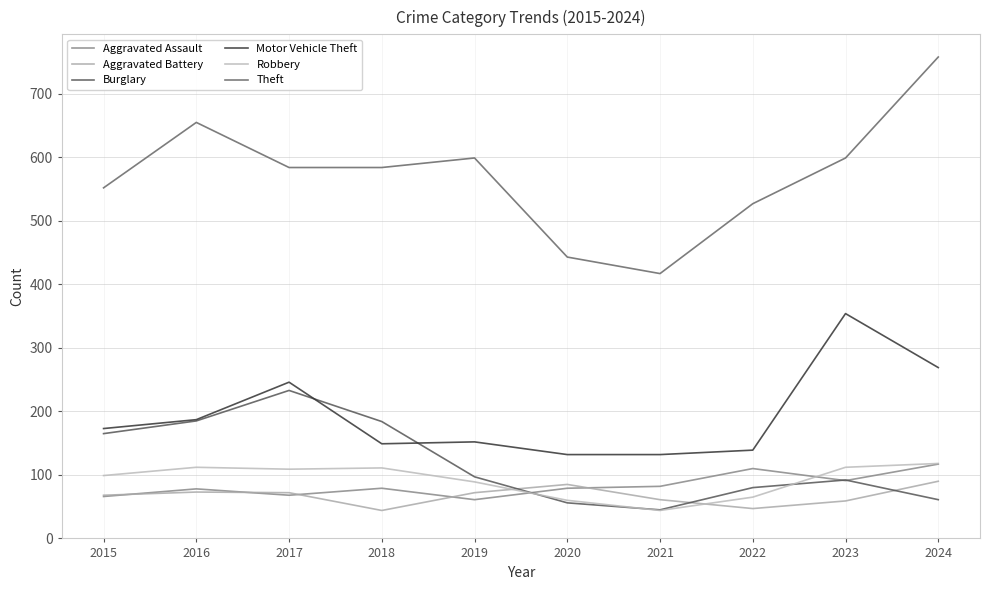

Count the number of data series in this chart.

6